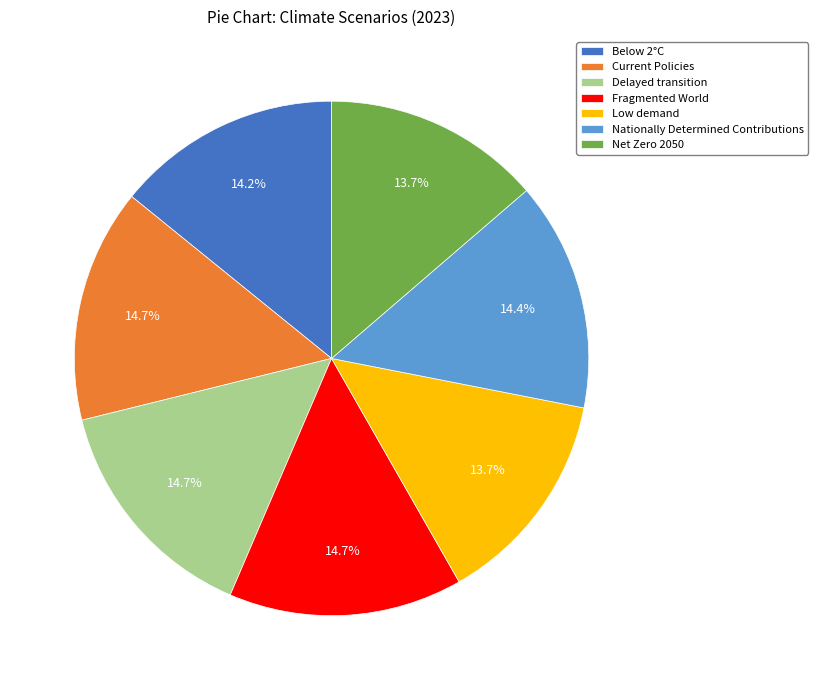

Does any single category account for the majority?

No